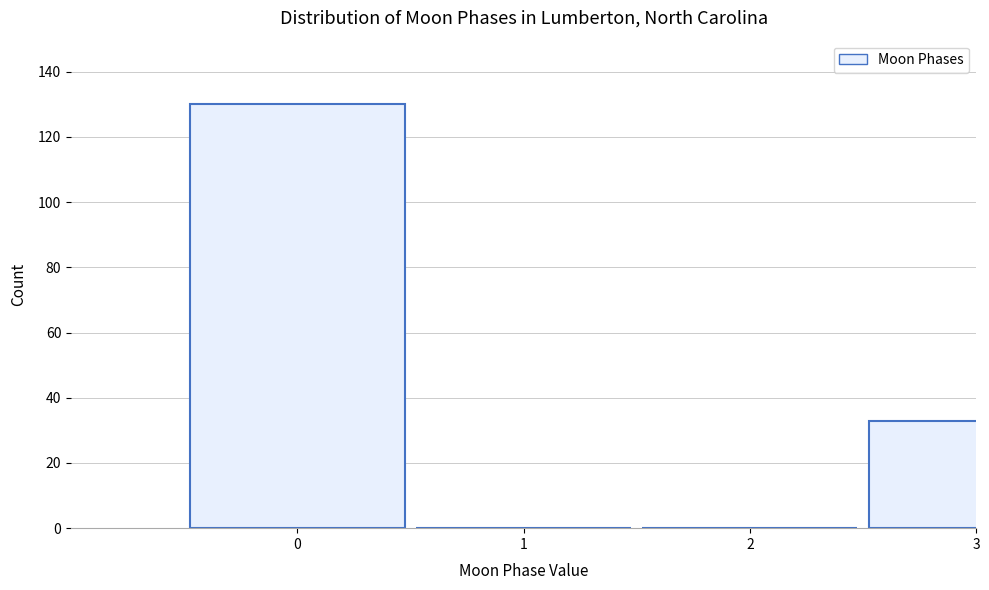

Reading left to right, transcribe all the data shown in this chart.

0=130	1=0	2=0	3=33